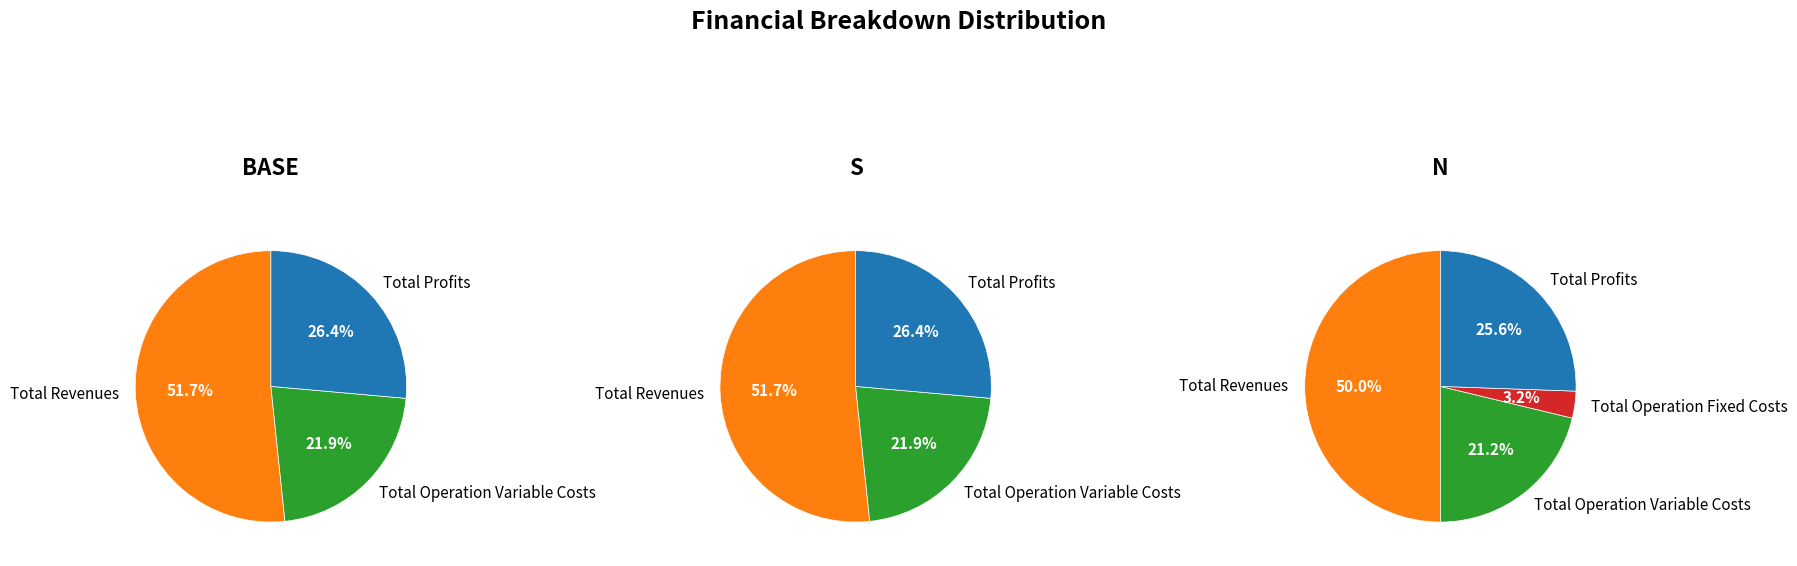

What portion of the pie excludes Total Operation Fixed Costs?

96.8%